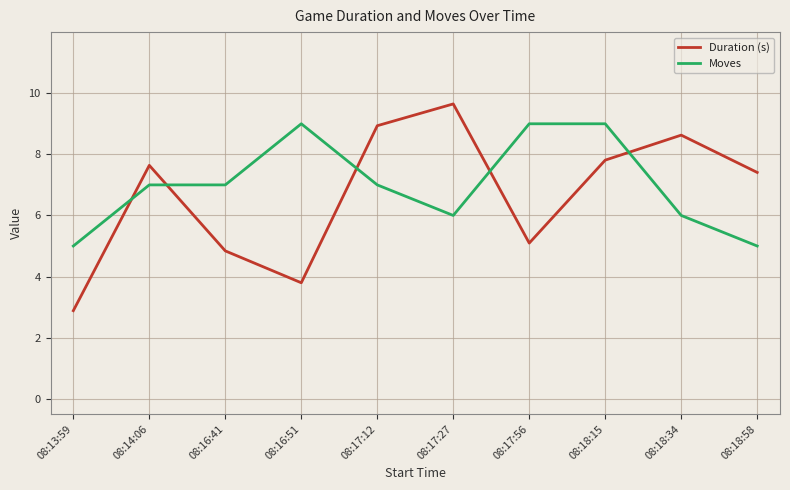

How many times do Duration (s) and Moves cross each other?

5